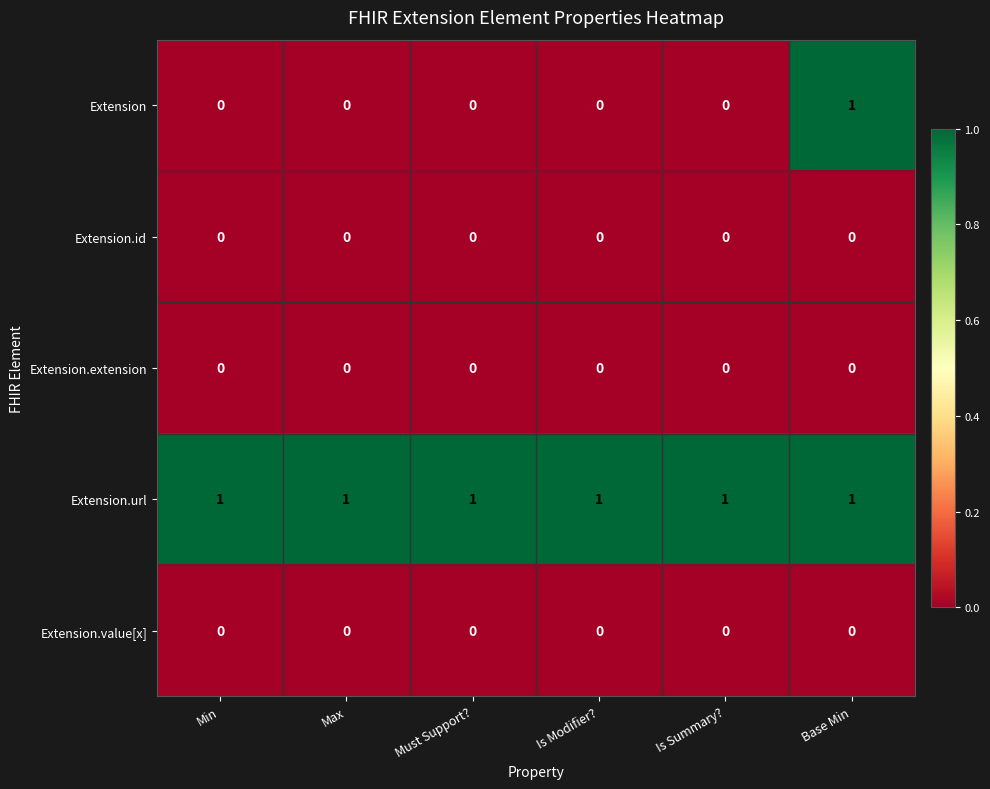

At which category is the sum across all series the highest?

Base Min